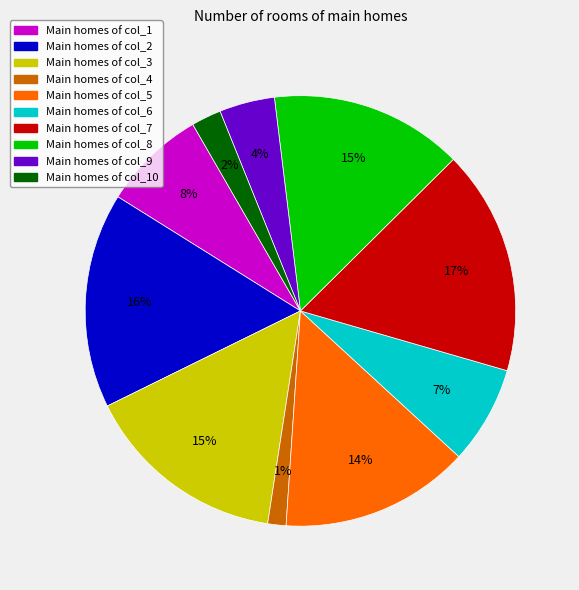

Is there any slice that represents more than half of the pie?

No